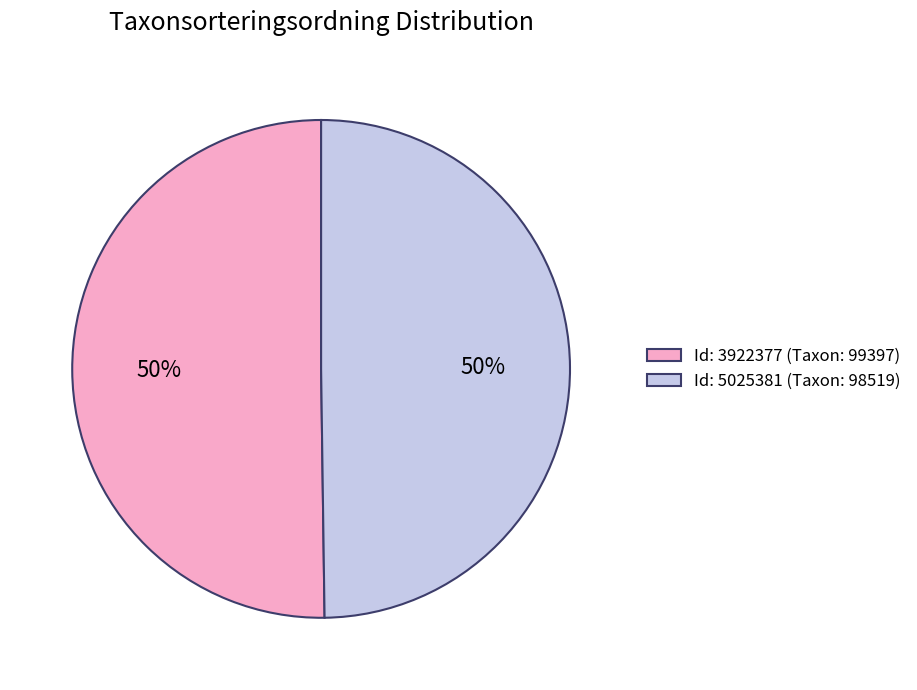

Is it true that Id: 3922377 (Taxon: 99397) is 44% of the pie?

False